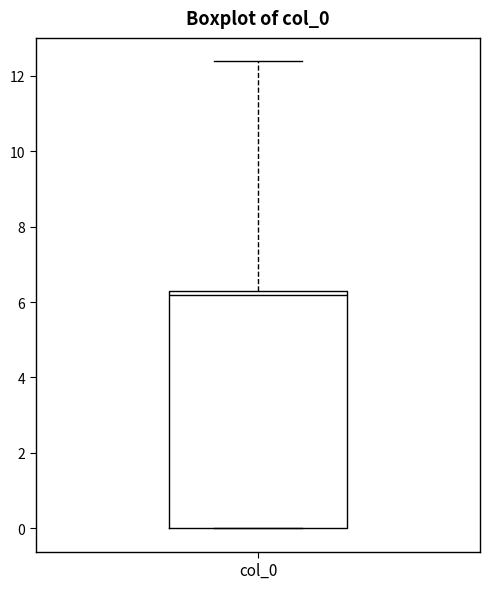

Read this box plot against the y-axis: the position of the median line, the range covered by the box, and the ends of both whiskers. The values are not printed on the chart, so give them approximately, as read against the axis.

median 6.2 (just below the box's upper edge), box 0.0 to 6.2, whiskers 0.0 to 12.4